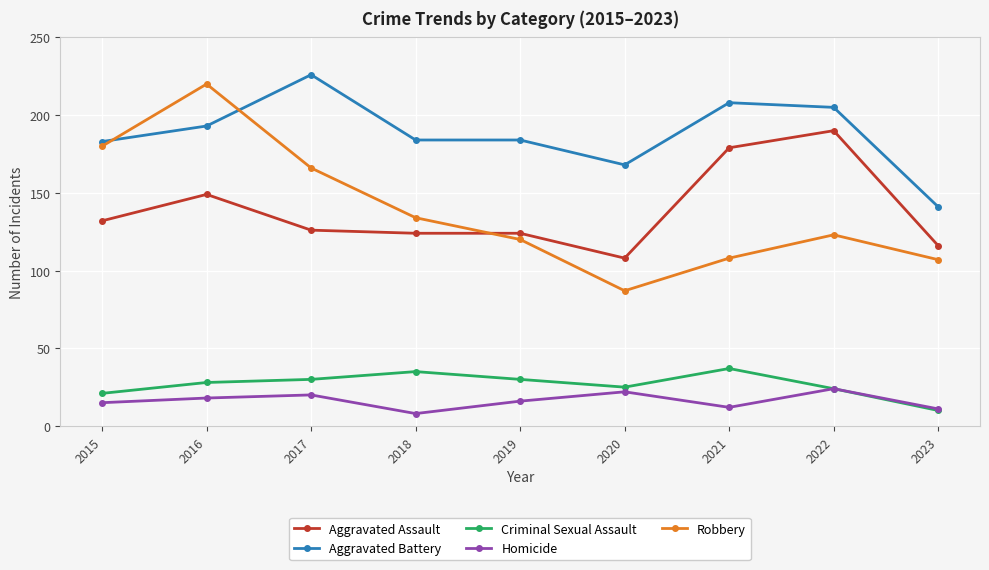

How many data points does each series have?

9